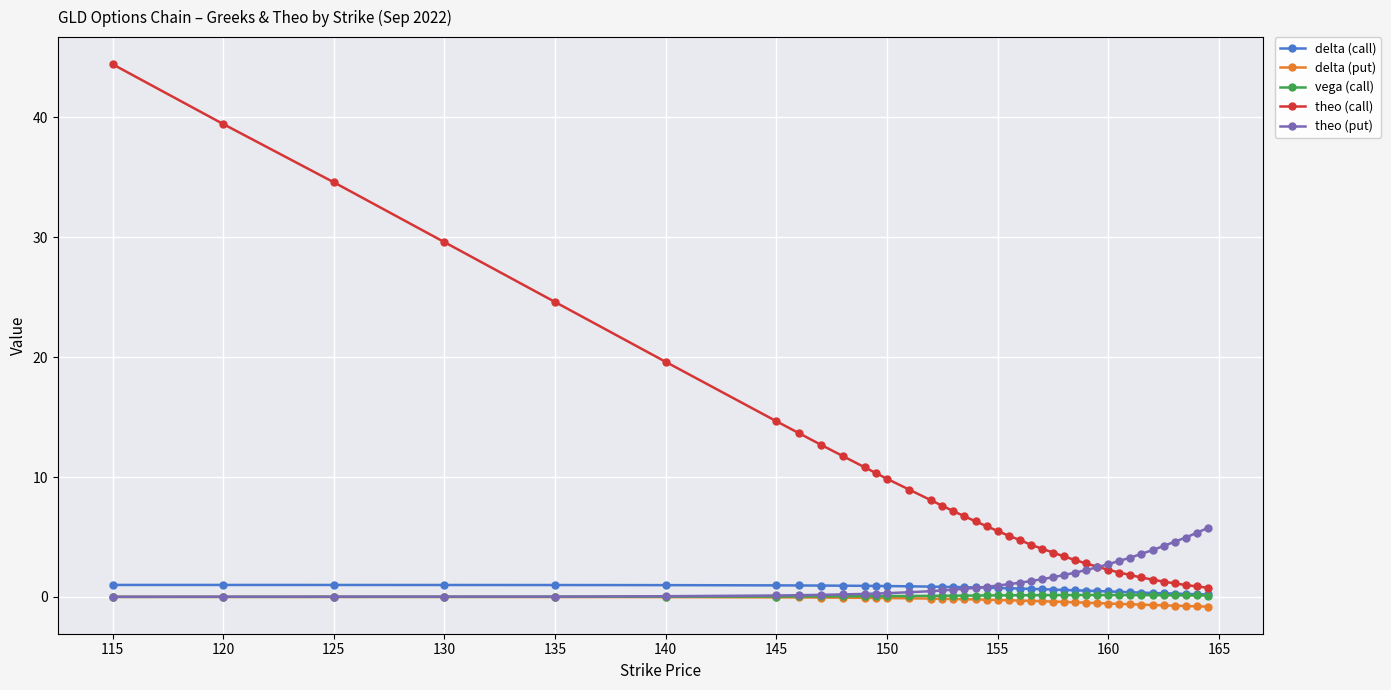

Which series has the largest total across all categories?

theo (call)